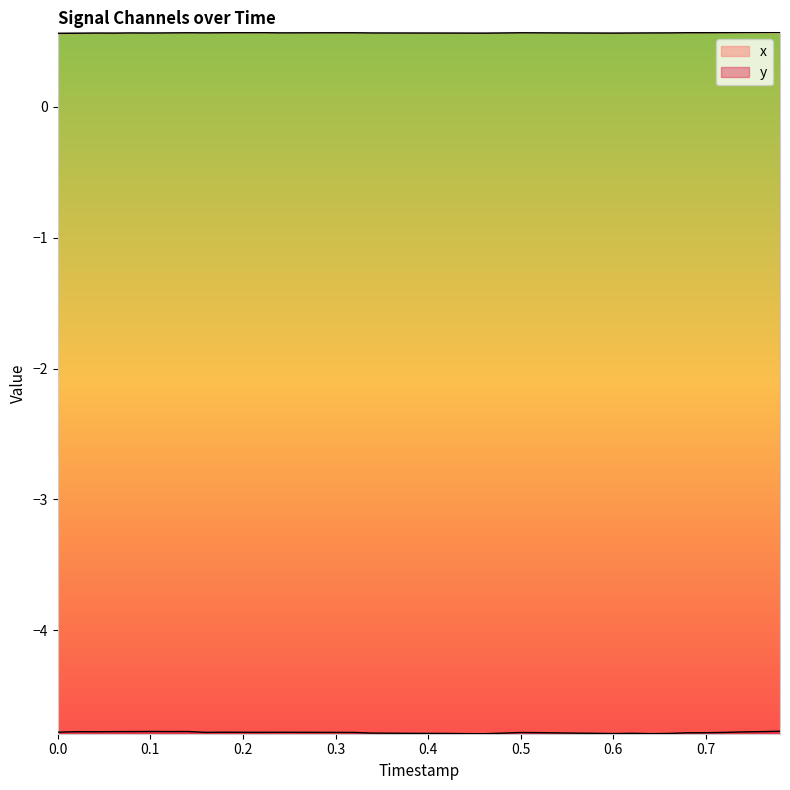

At which label does x reach its peak?

0.78